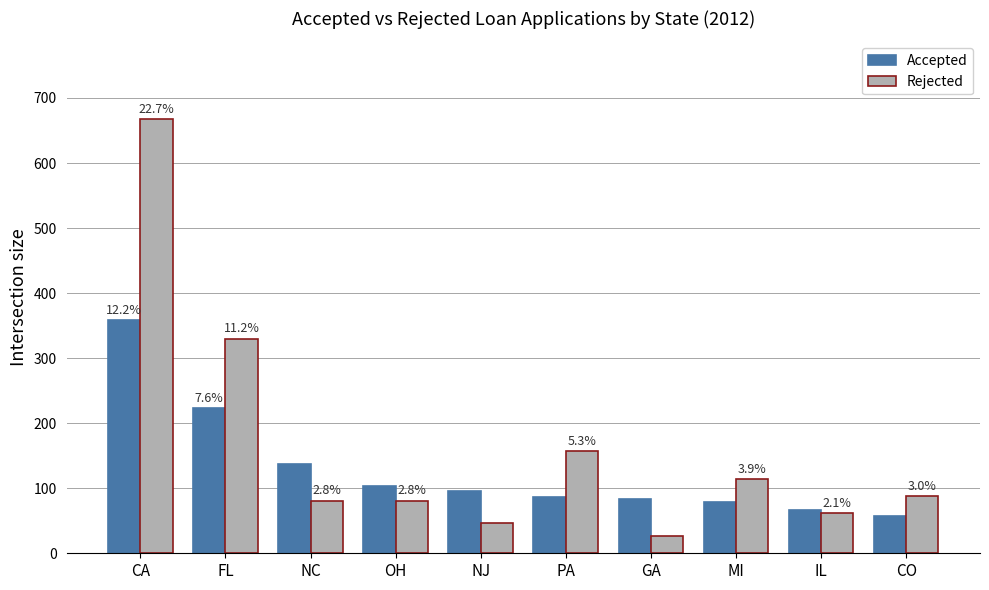

Reading right to left, transcribe all the data shown in this chart.

Accepted: 58	66	79	83	86	95	103	137	223	358
Rejected: 88	62	114	26	157	47	81	81	330	667